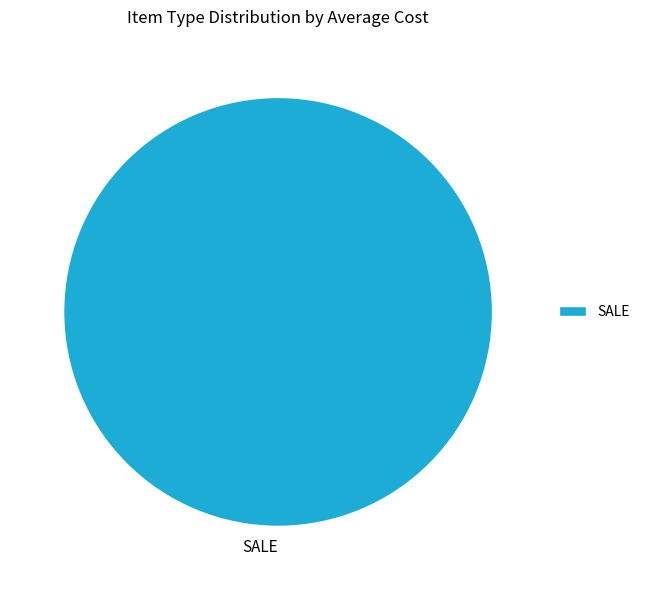

Count the number of slices in the pie.

1